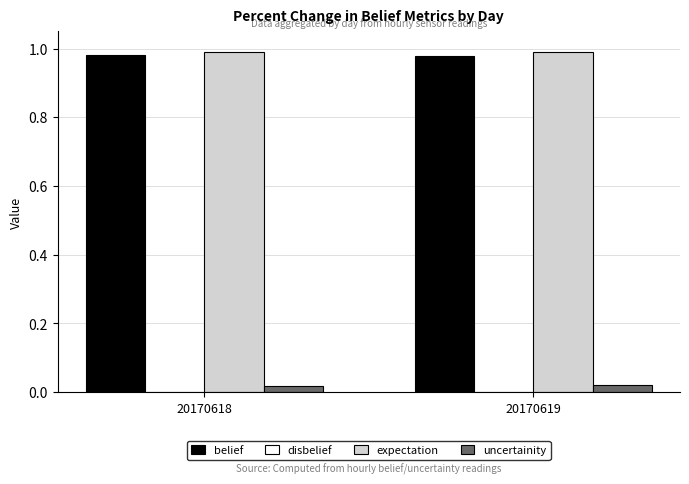

The belief series shows 1.3 at 20170618. True or false?

False